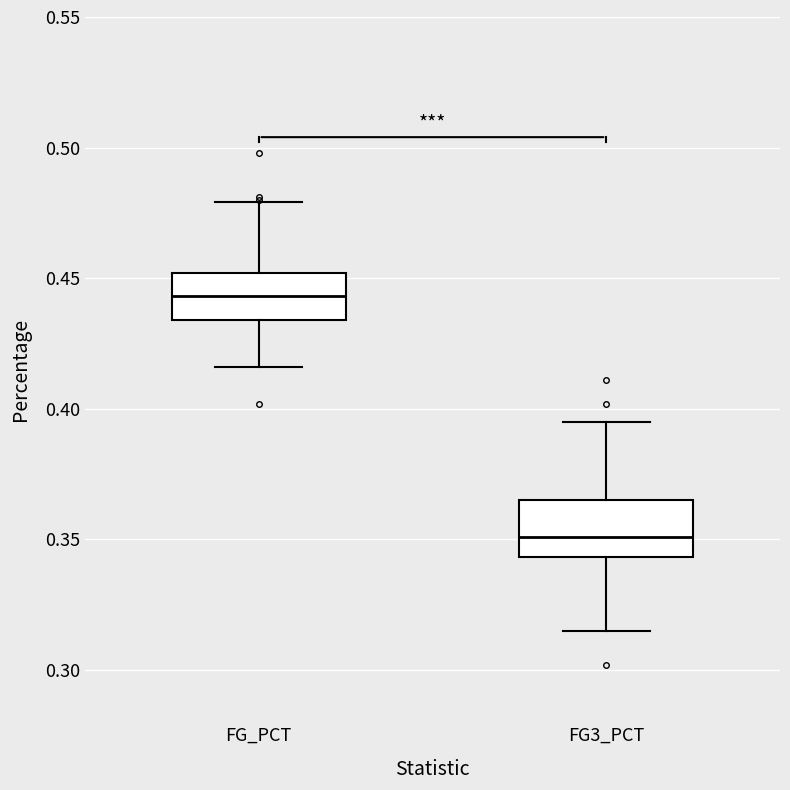

Which box's median line is the lowest?

FG3_PCT